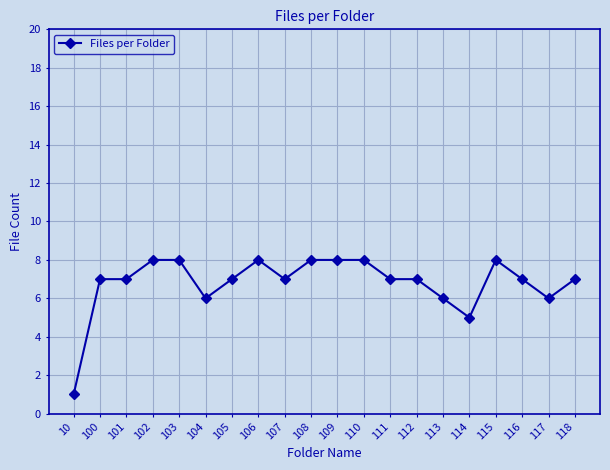

Approximately how many times larger is the value at 105 compared to 10?

7.0